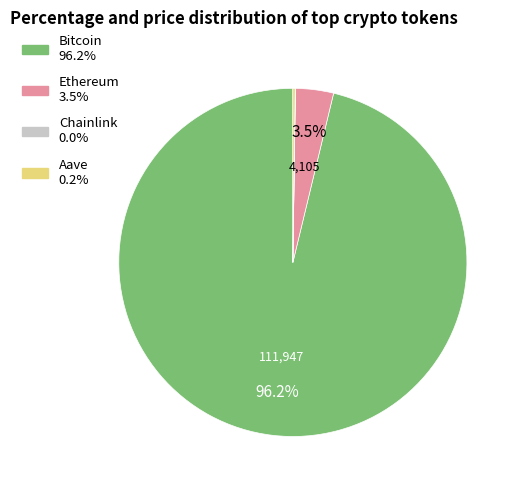

Combined, do Bitcoin and Ethereum account for over 50%?

Yes